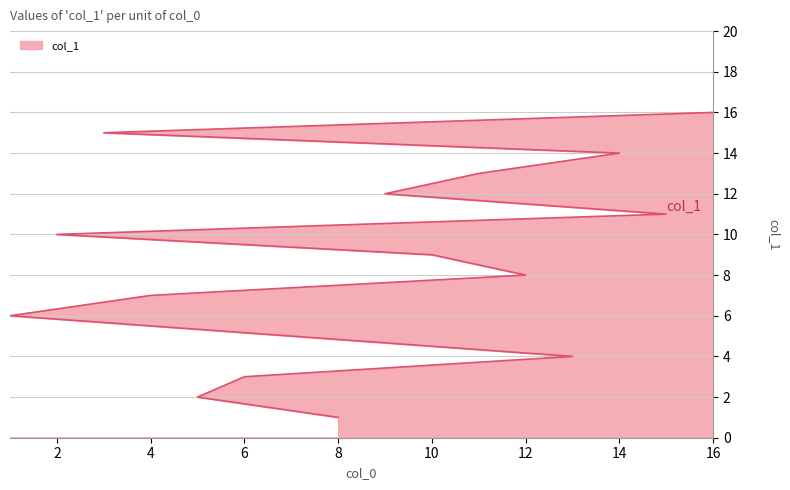

Does the chart display data point markers on the line(s)?

No